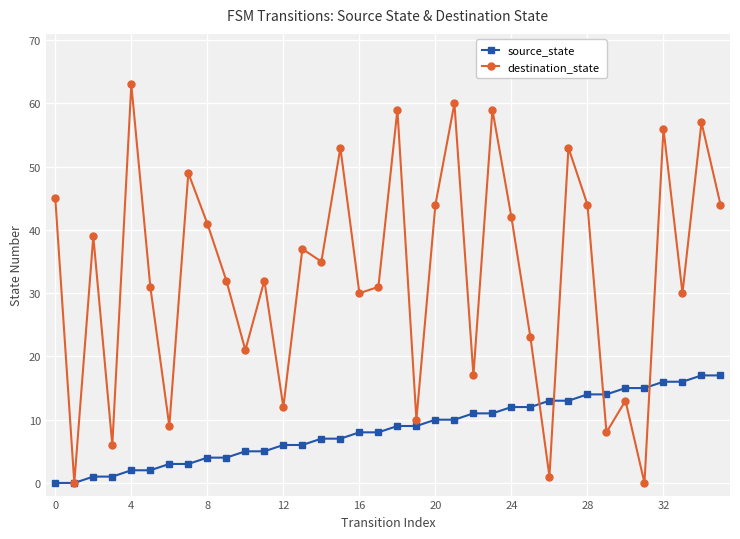

What is the value of the destination_state point at the 15th from the left?

35